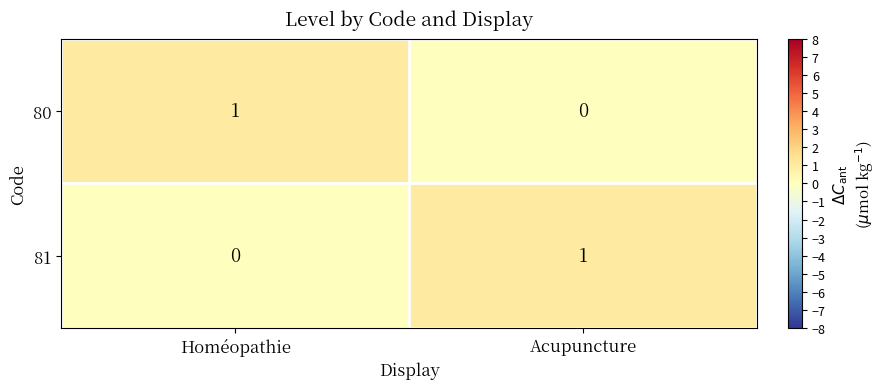

Reading right to left, list all the values displayed in this chart.

80: 0	1
81: 1	0